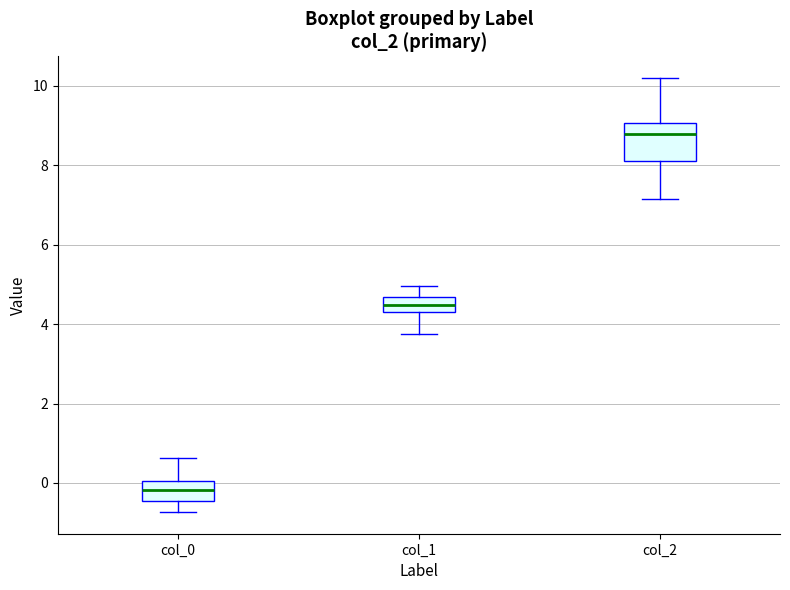

Reading left to right, transcribe this box plot: for each box, give where its median line is, the range the box spans, and where its two whiskers end, as read against the y-axis. The values are not printed on the chart, so give them approximately, as read against the axis.

col_0: median -0.2, box -0.4 to 0.0, whiskers -0.8 to 0.6
col_1: median 4.4 (inside the box), box 4.4 to 4.6, whiskers 3.8 to 5.0
col_2: median 8.8, box 8.2 to 9.0, whiskers 7.2 to 10.2